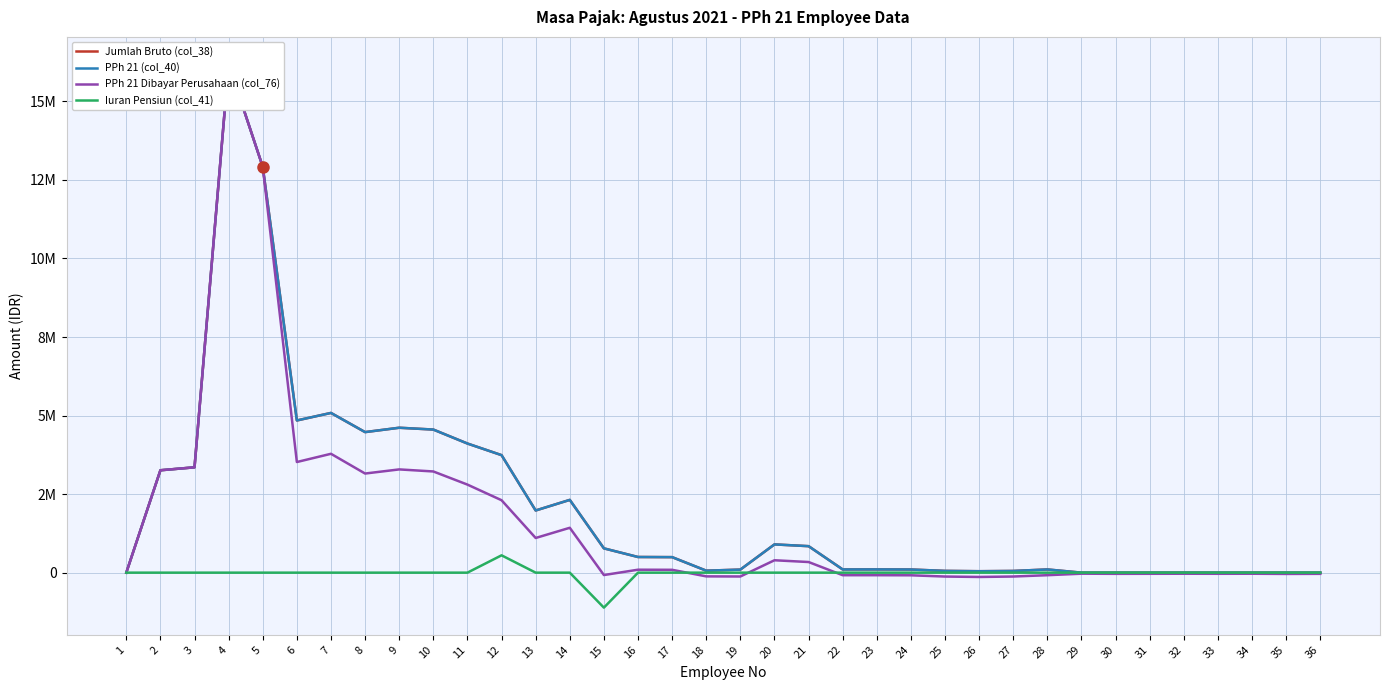

At which category does Iuran Pensiun (col_41) reach its first local valley?

15